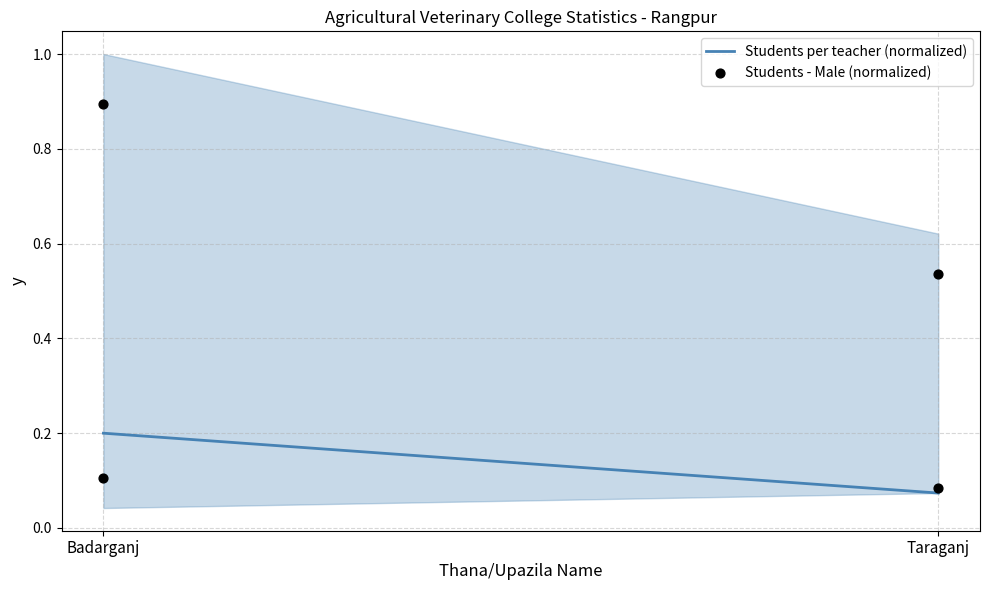

At how many categories does at least one series exceed 0?

2